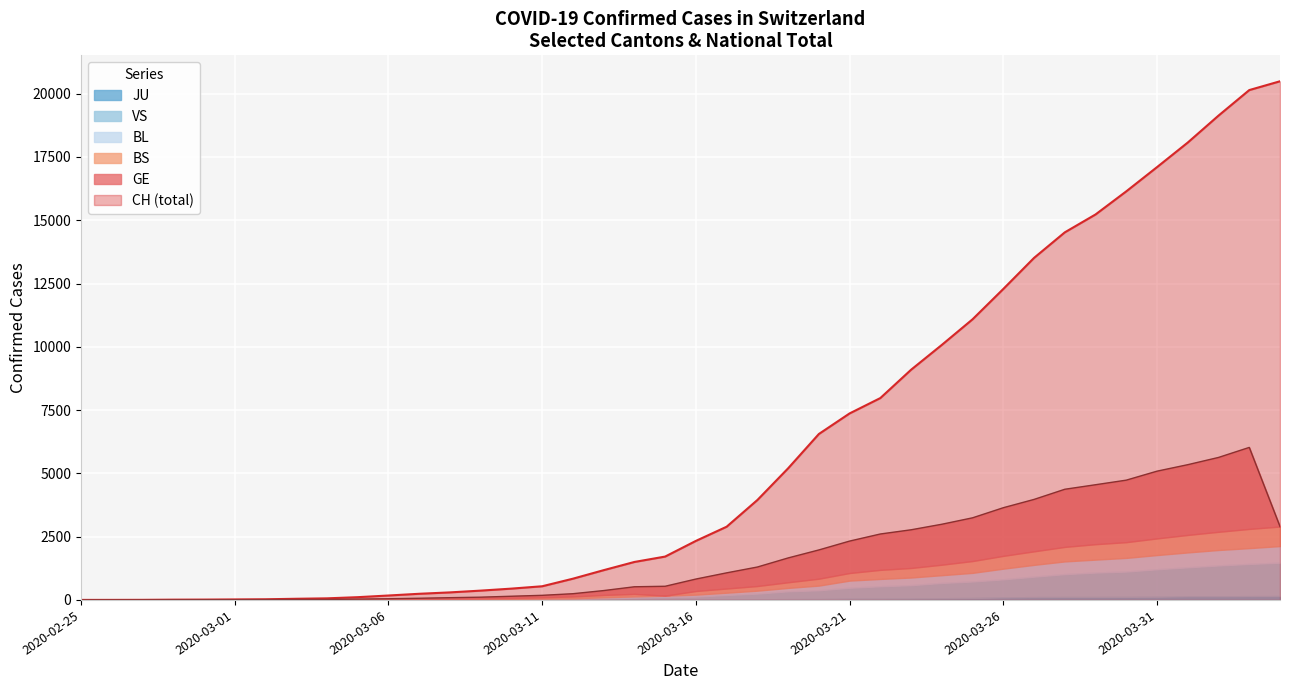

Does the chart display data point markers on the line(s)?

No